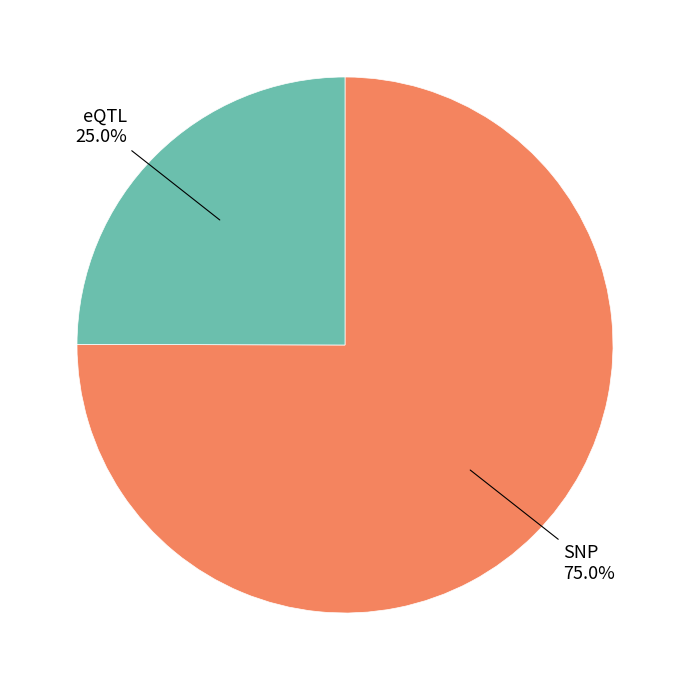

Does any single category account for the majority?

Yes